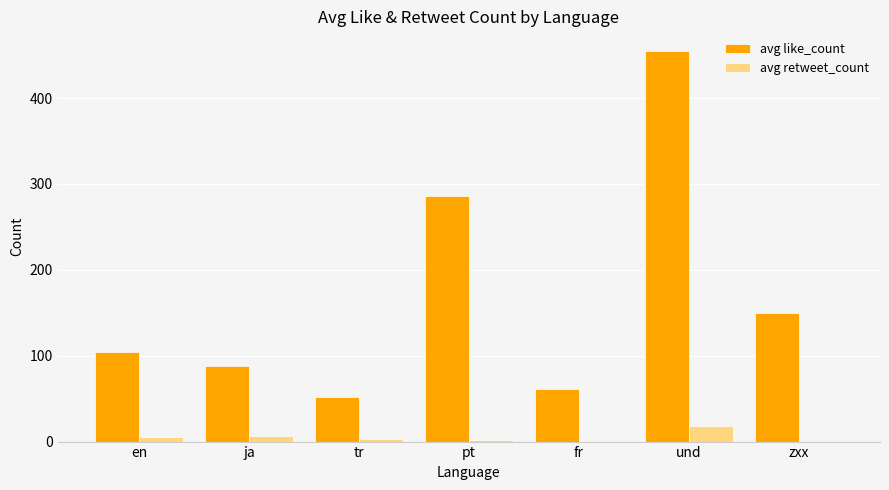

Count the number of data series in this chart.

2